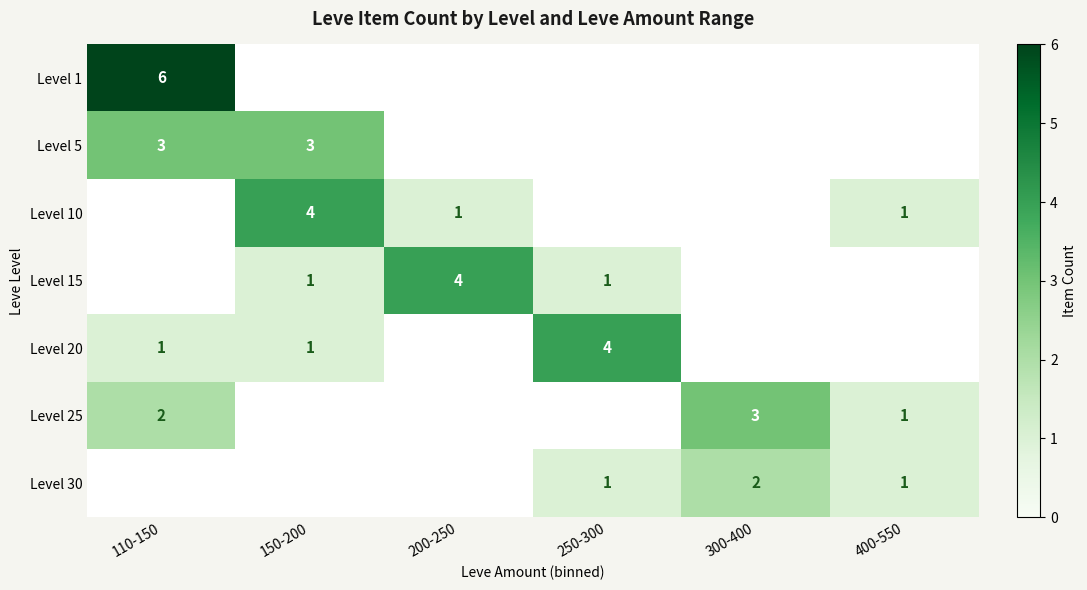

True or false: Level 1 has a value of 6 at 110-150.

True